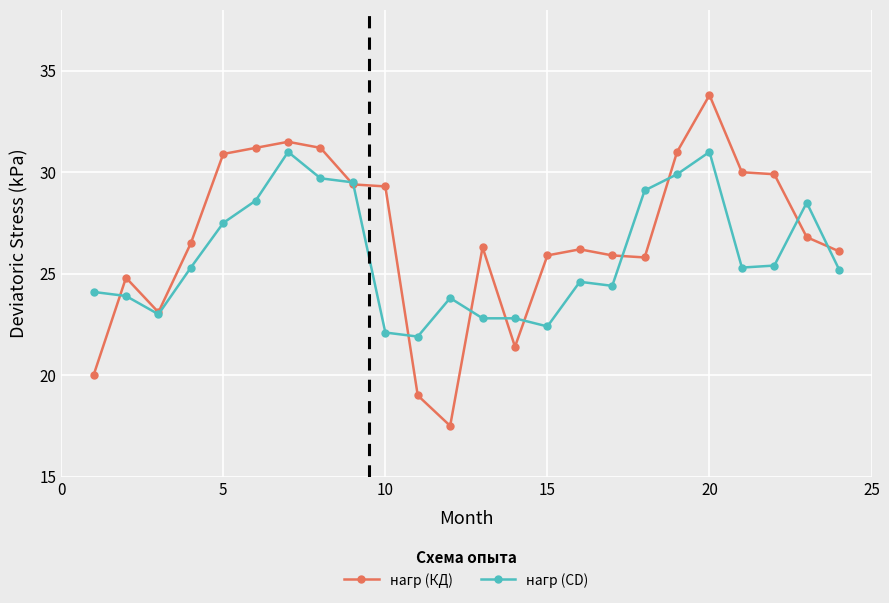

Reading left to right, list all the values displayed in this chart.

нагр (КД): 20.0	24.8	23.1	26.5	30.9	31.2	31.5	31.2	29.4	29.3	19.0	17.5	26.3	21.4	25.9	26.2	25.9	25.8	31.0	33.8	30.0	29.9	26.8	26.1
нагр (CD): 24.1	23.9	23.0	25.3	27.5	28.6	31.0	29.7	29.5	22.1	21.9	23.8	22.8	22.8	22.4	24.6	24.4	29.1	29.9	31.0	25.3	25.4	28.5	25.2